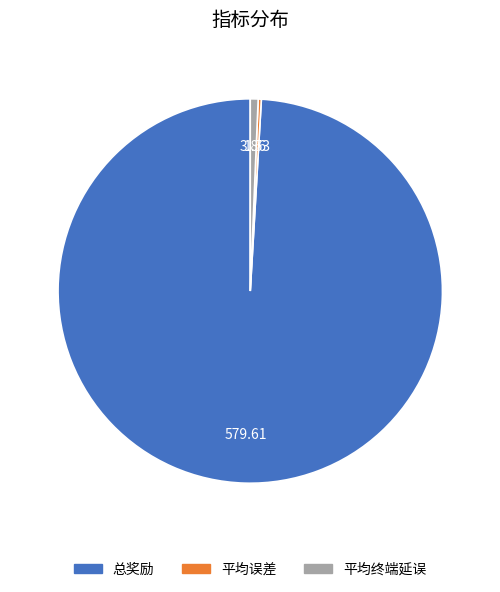

Does any single category account for the majority?

Yes